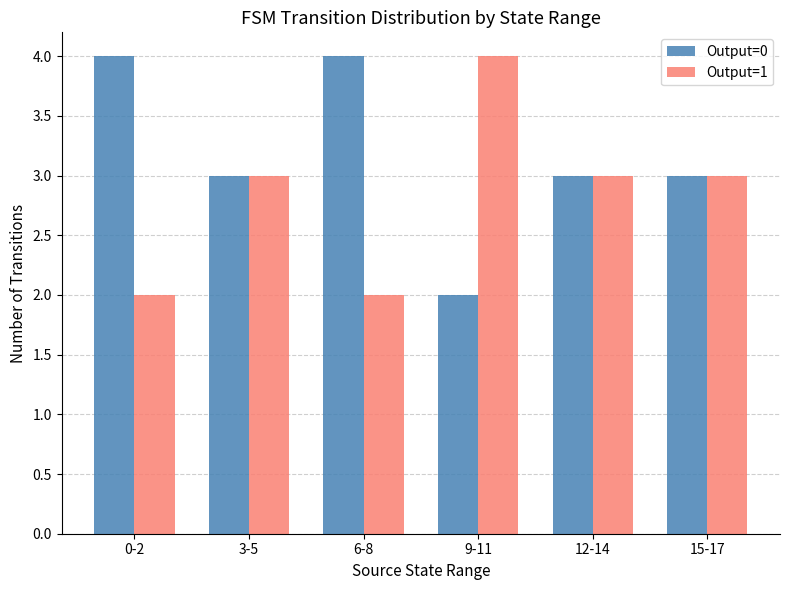

What is the difference between the maximum and minimum values in the Output=1 series?

2